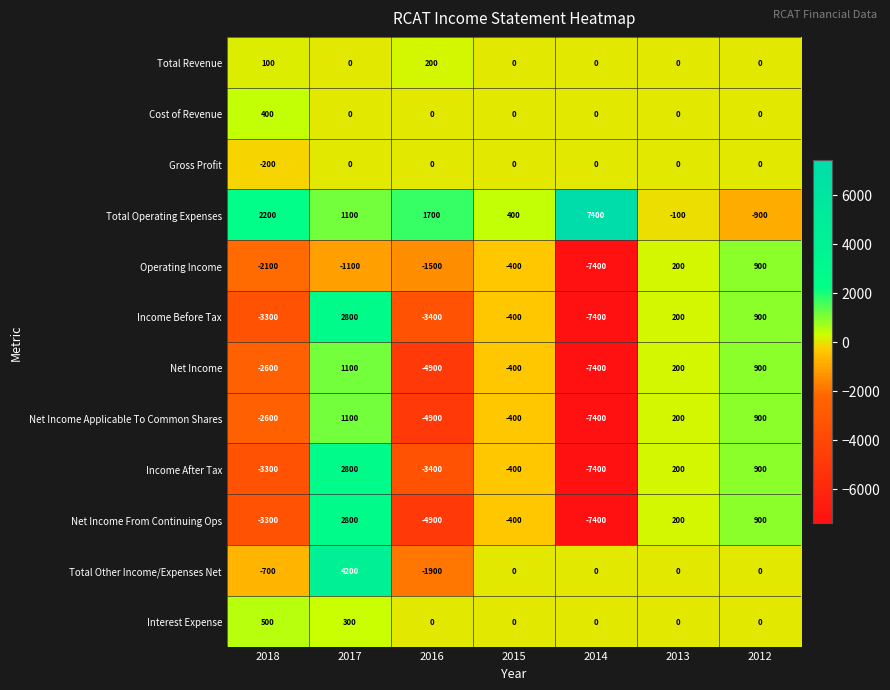

What is the total value across all series at 2016?

-23000